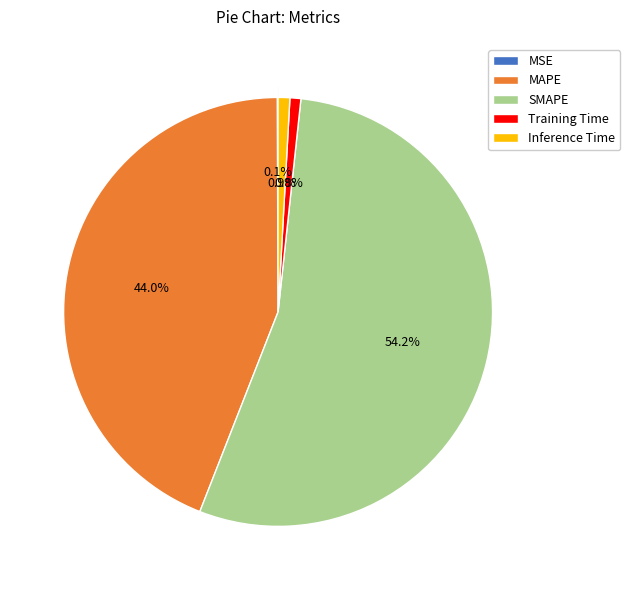

Does any single category account for the majority?

Yes